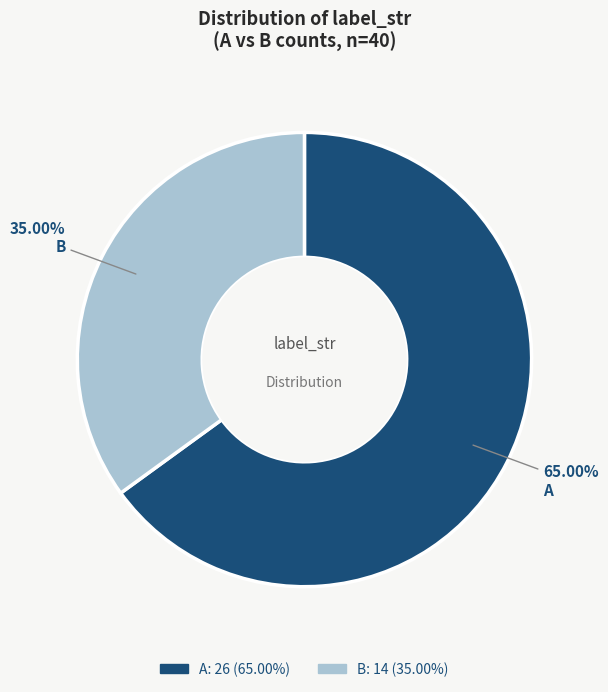

Combined, do A and B account for over 50%?

Yes